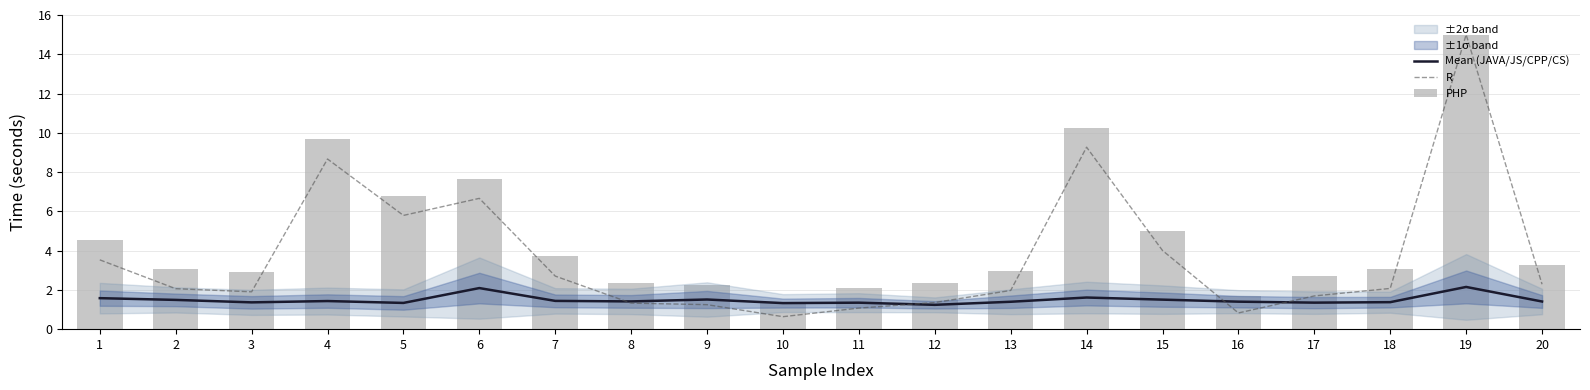

Rank the series by their average value, from lowest to highest.

Mean (JAVA/JS/CPP/CS), R, PHP